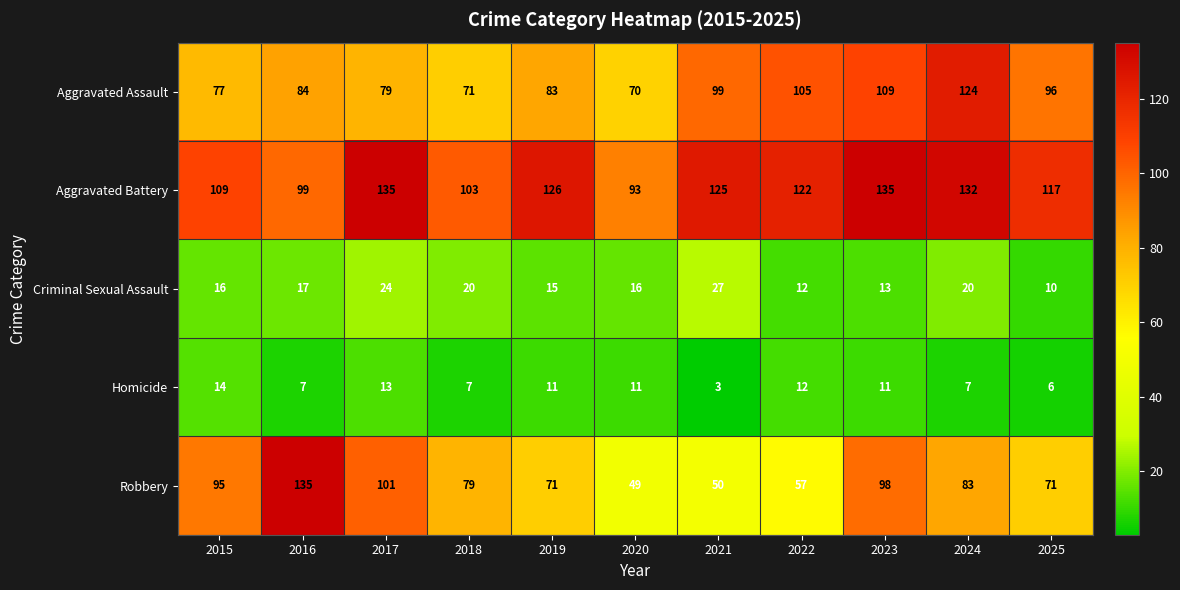

At which category does the chart reach its minimum across all series?

2021